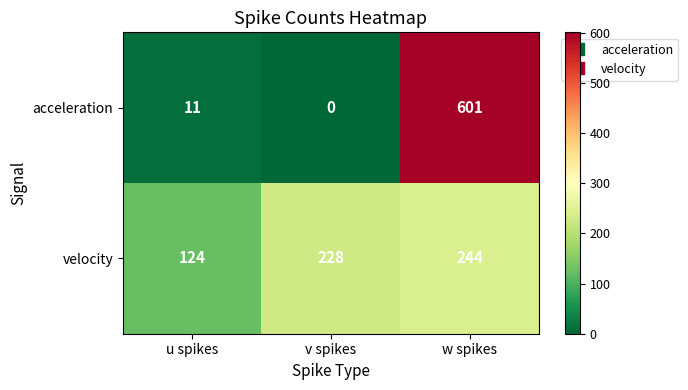

At which label is velocity closest to 184?

v spikes